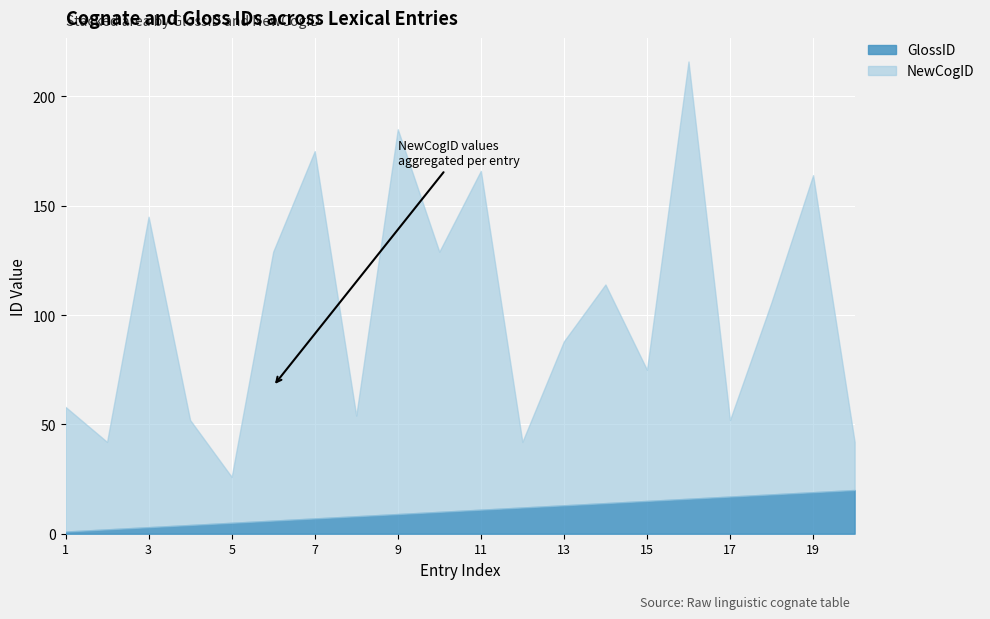

Rank the categories by GlossID value from lowest to highest.

1, 2, 3, 4, 5, 6, 7, 8, 9, 10, 11, 12, 13, 14, 15, 16, 17, 18, 19, 20